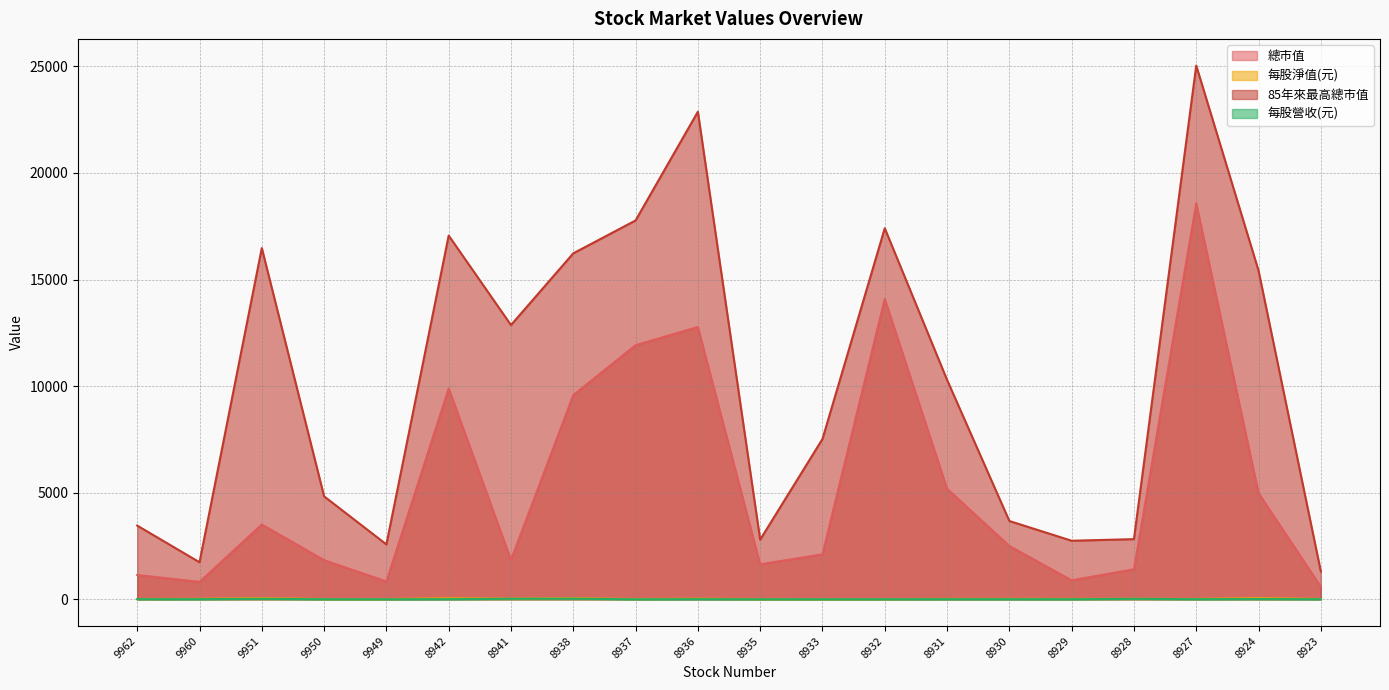

Does the chart display data point markers on the line(s)?

No